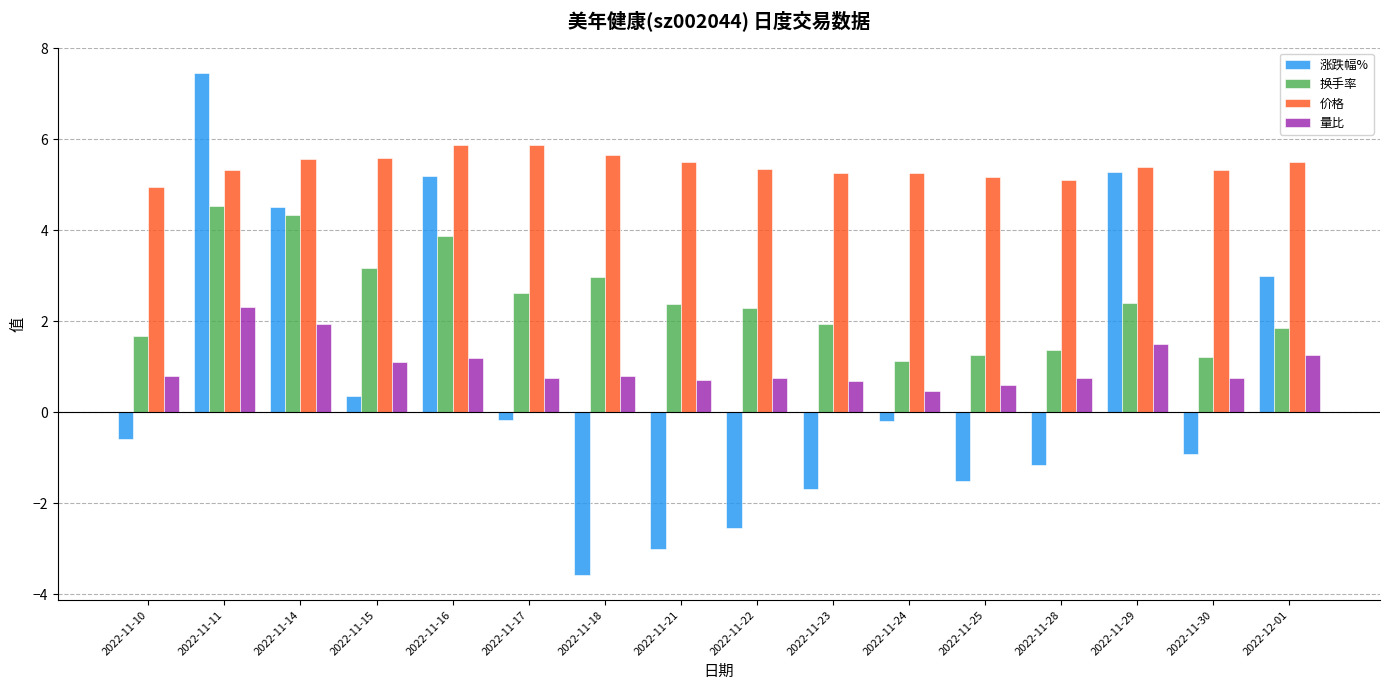

The 换手率 series shows 1.3 at 2022-11-15. True or false?

False